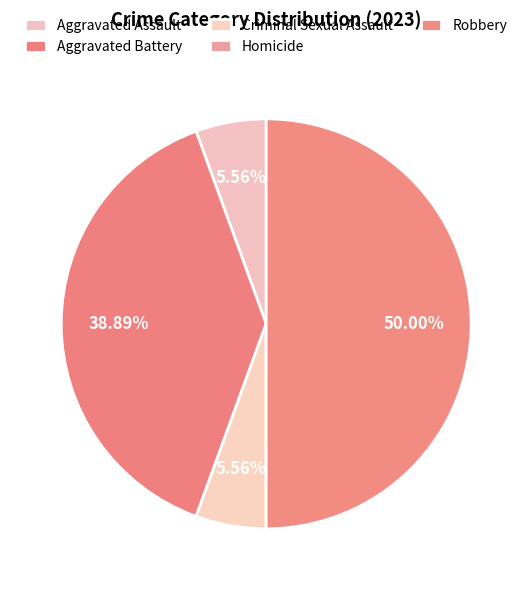

What is the ratio of the value at Aggravated Battery to the value at Robbery?

0.8